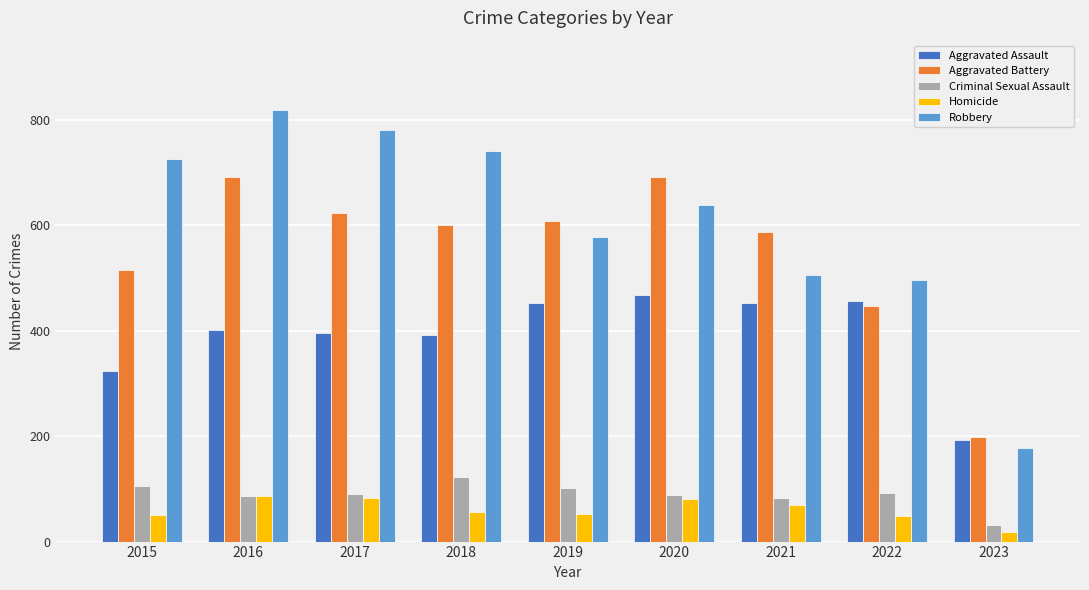

Which category has the lowest value across all series?

2023